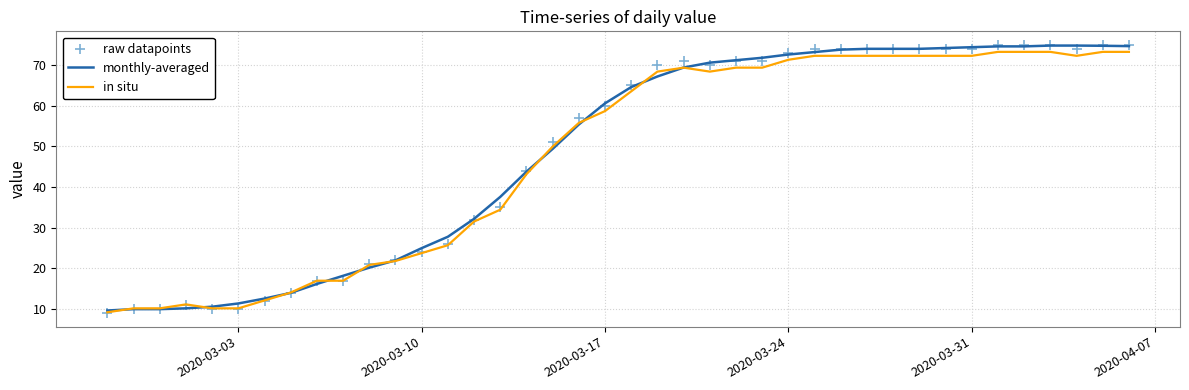

Which series has the largest total across all categories?

monthly-averaged